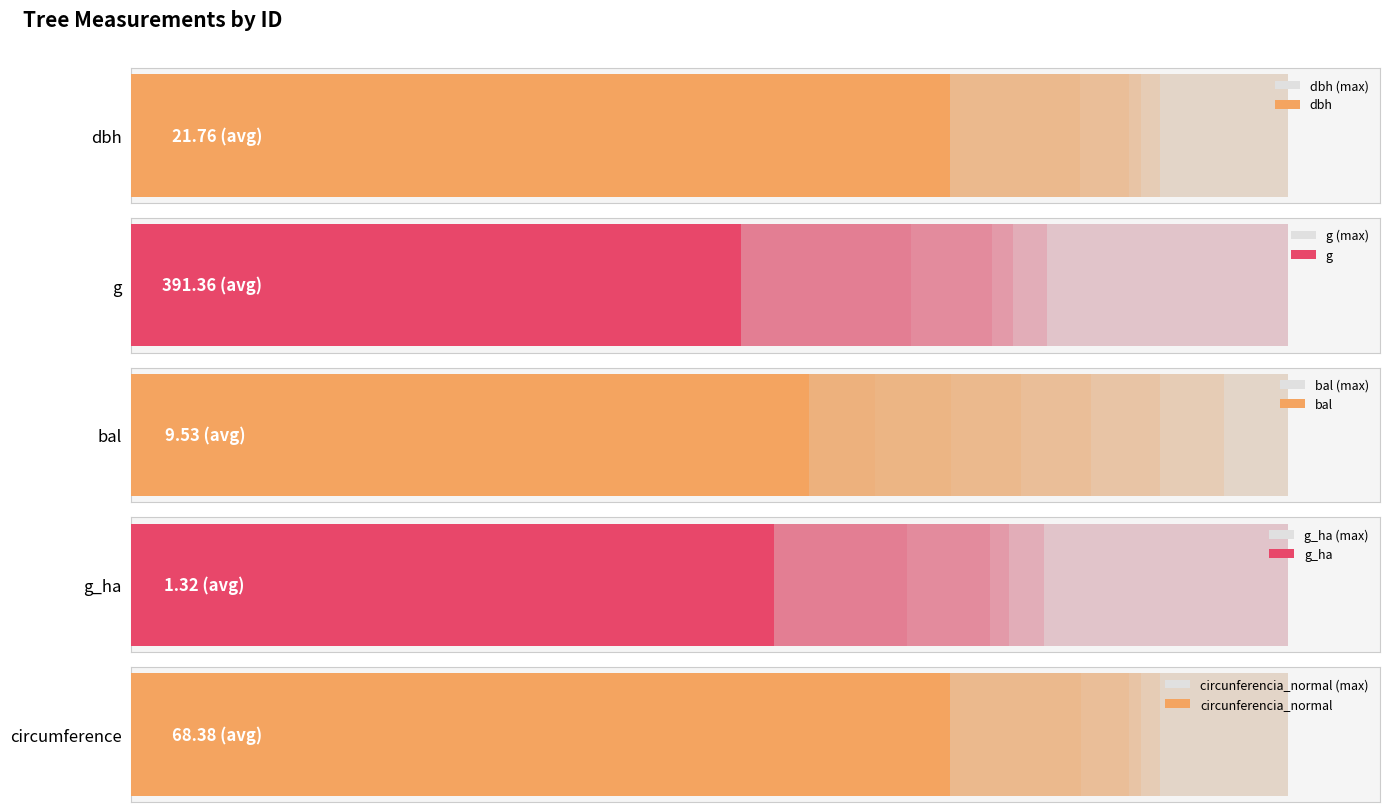

Are the bars horizontal?

Yes